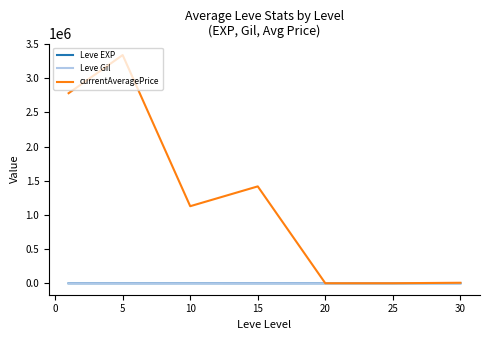

Which series has the largest total across all categories?

currentAveragePrice